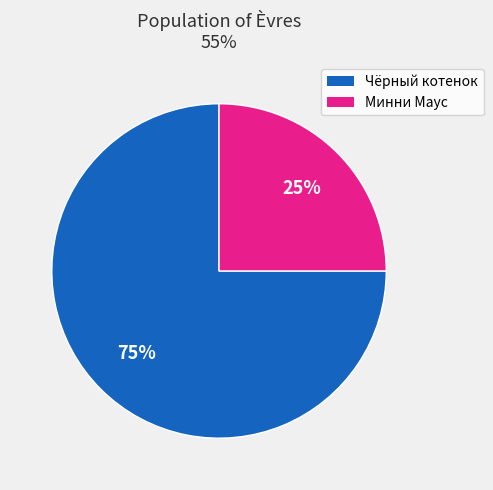

How many segments does this pie chart have?

2